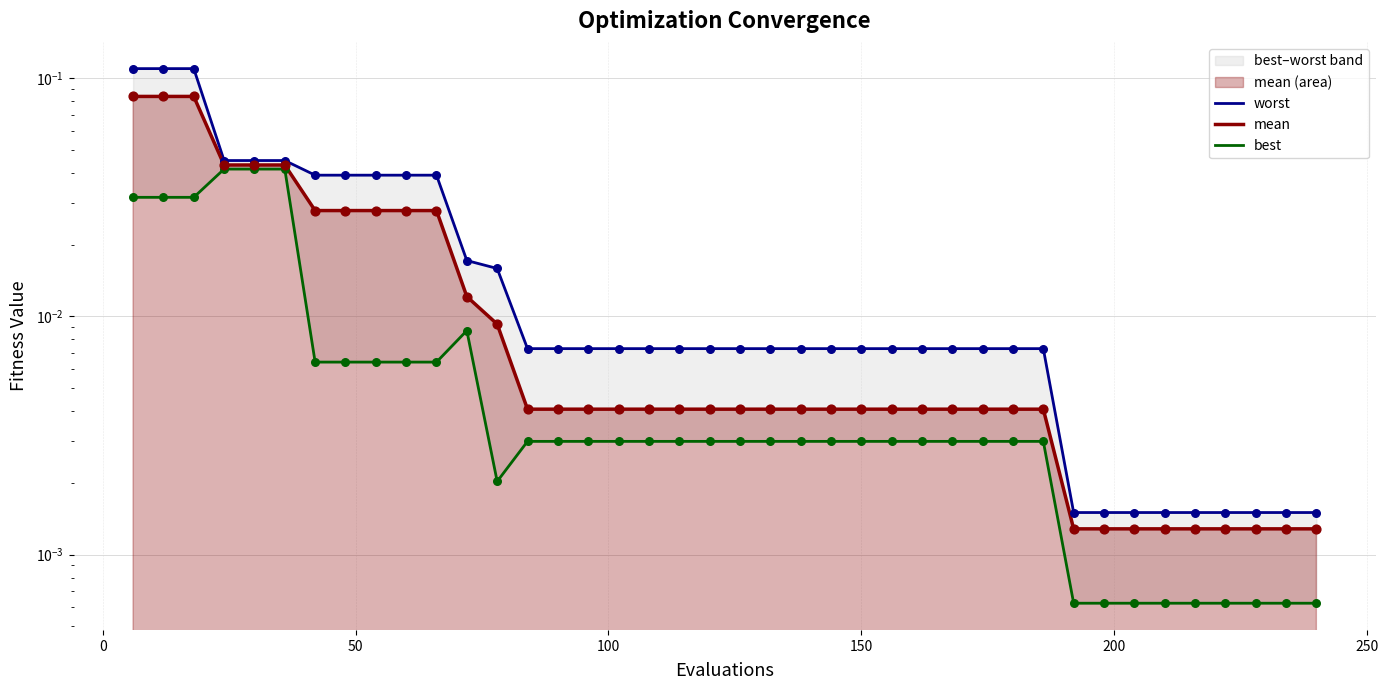

Which series has the largest total across all categories?

worst